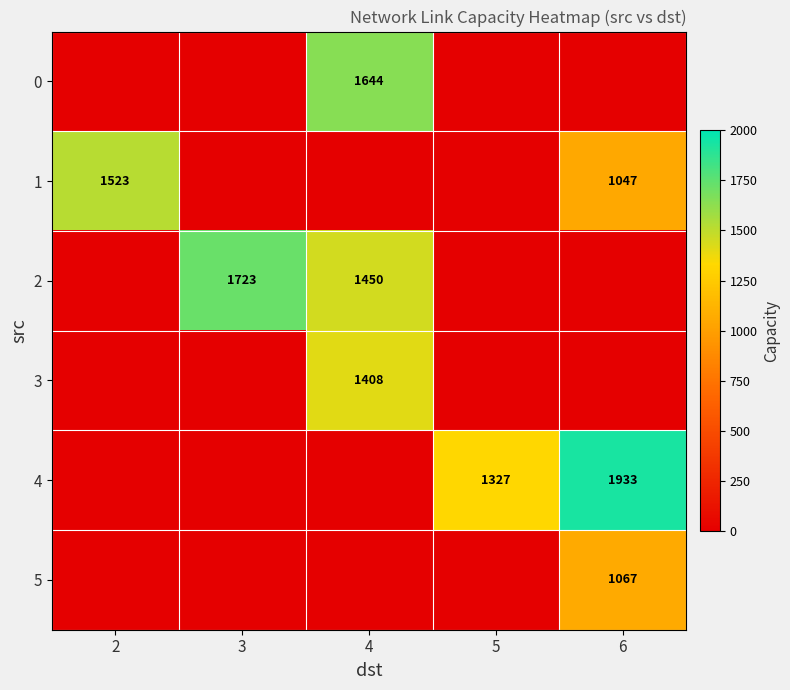

What is the sum of the 0 values at 3 and 4?

1644